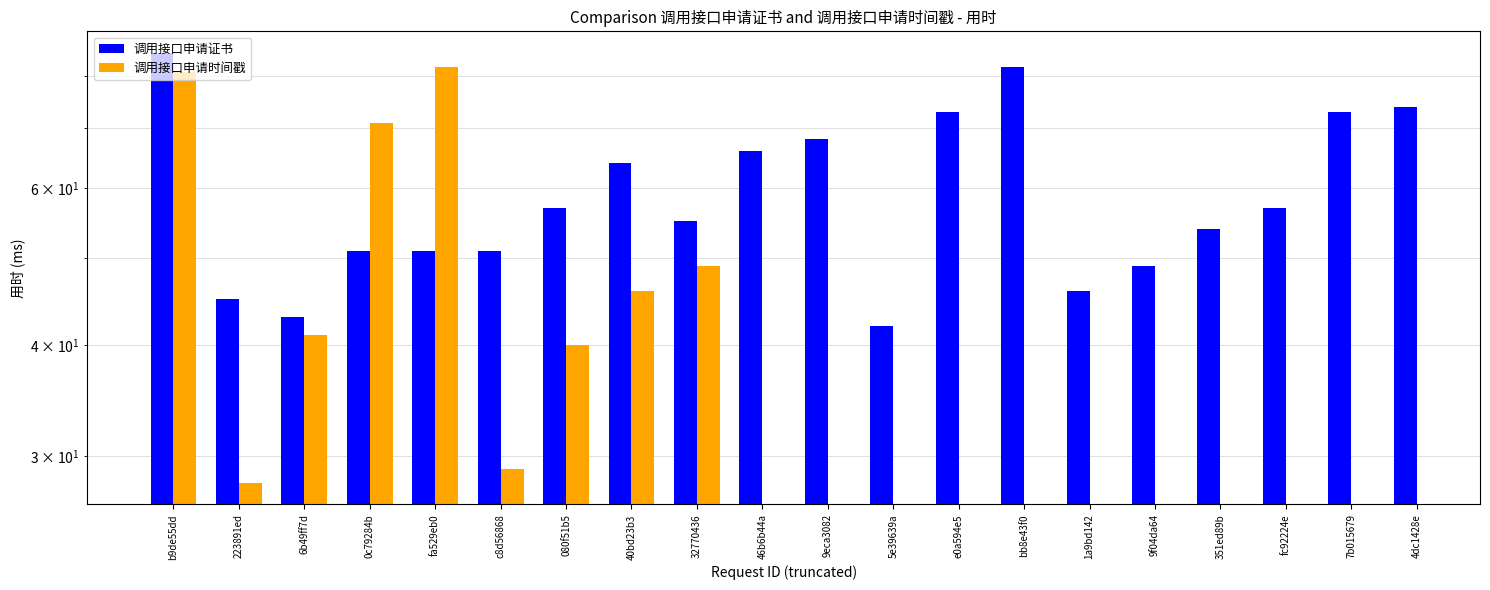

At which category does the chart reach its peak across all series?

b9de55dd